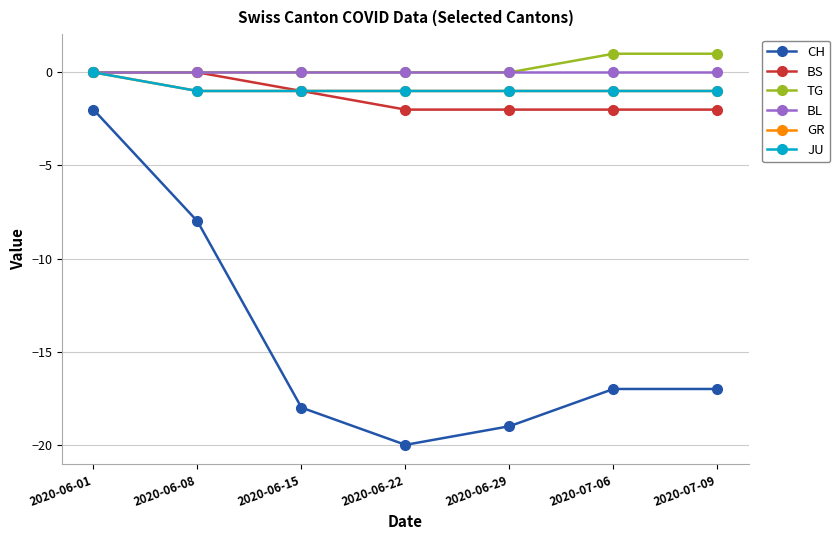

What is the difference between the maximum and minimum values in the GR series?

1